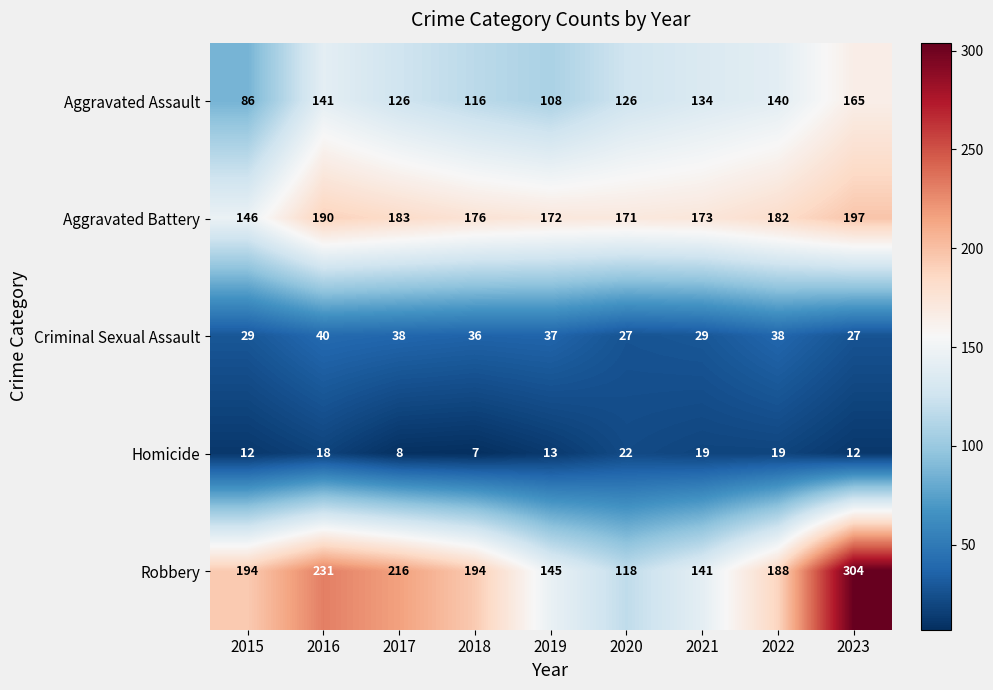

At which label is Criminal Sexual Assault closest to 33?

2018